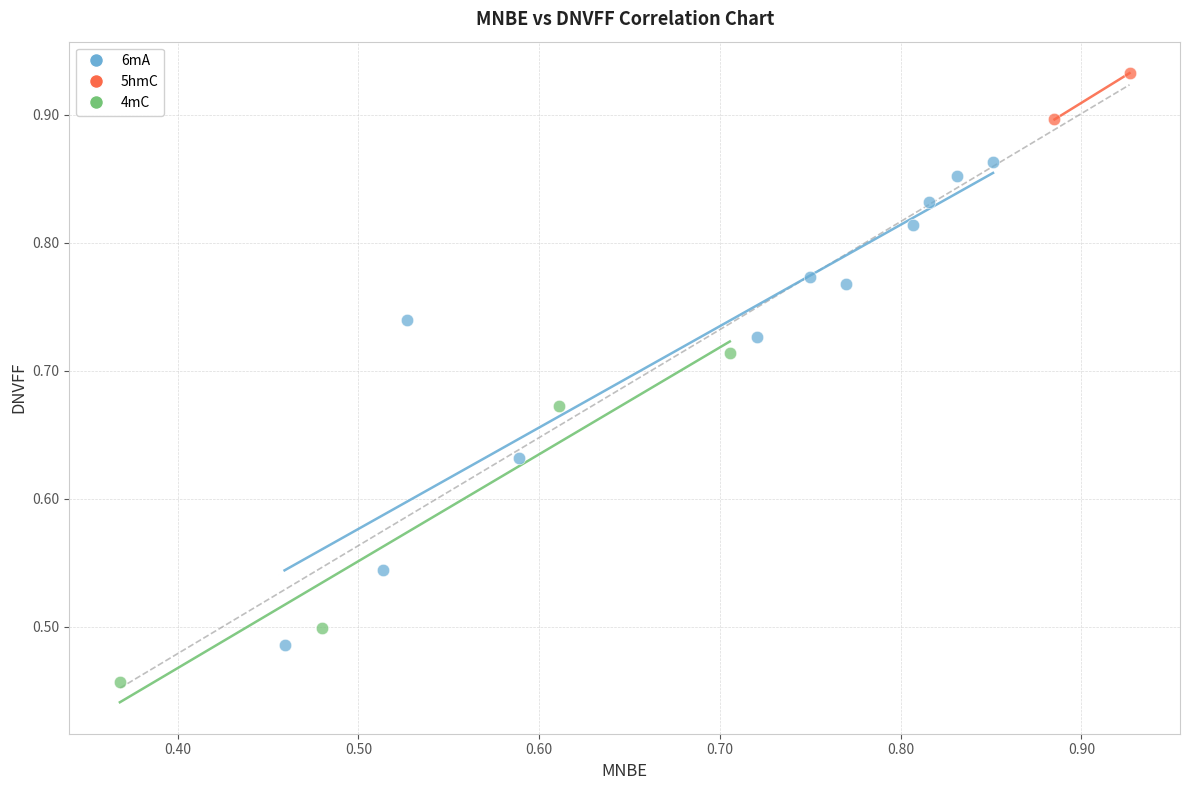

Which series has the largest Y range (max minus min)?

6mA